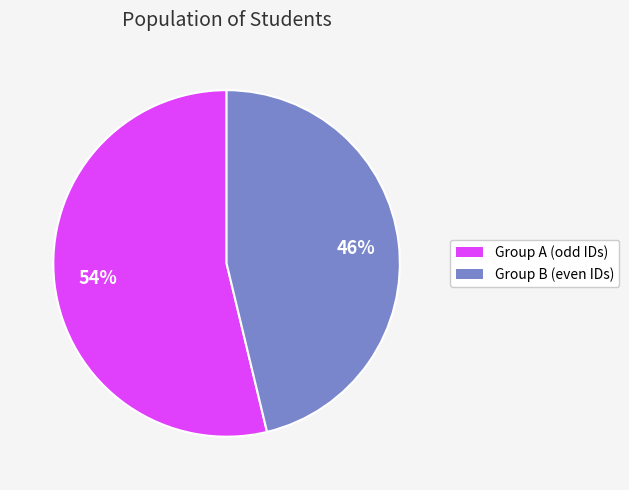

To the nearest percent, what percentage of the pie is Group B (even IDs)?

46%